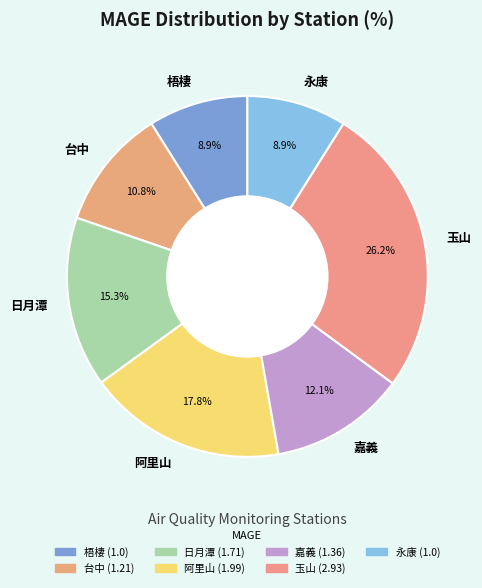

To the nearest percent, what is the combined percentage of 嘉義 and 日月潭?

27%